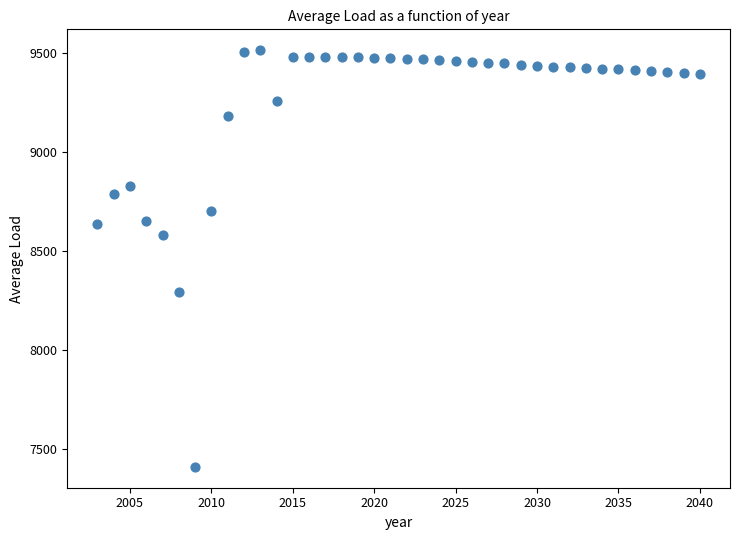

What Y value in the scatter plot is closest to 8463?

8580